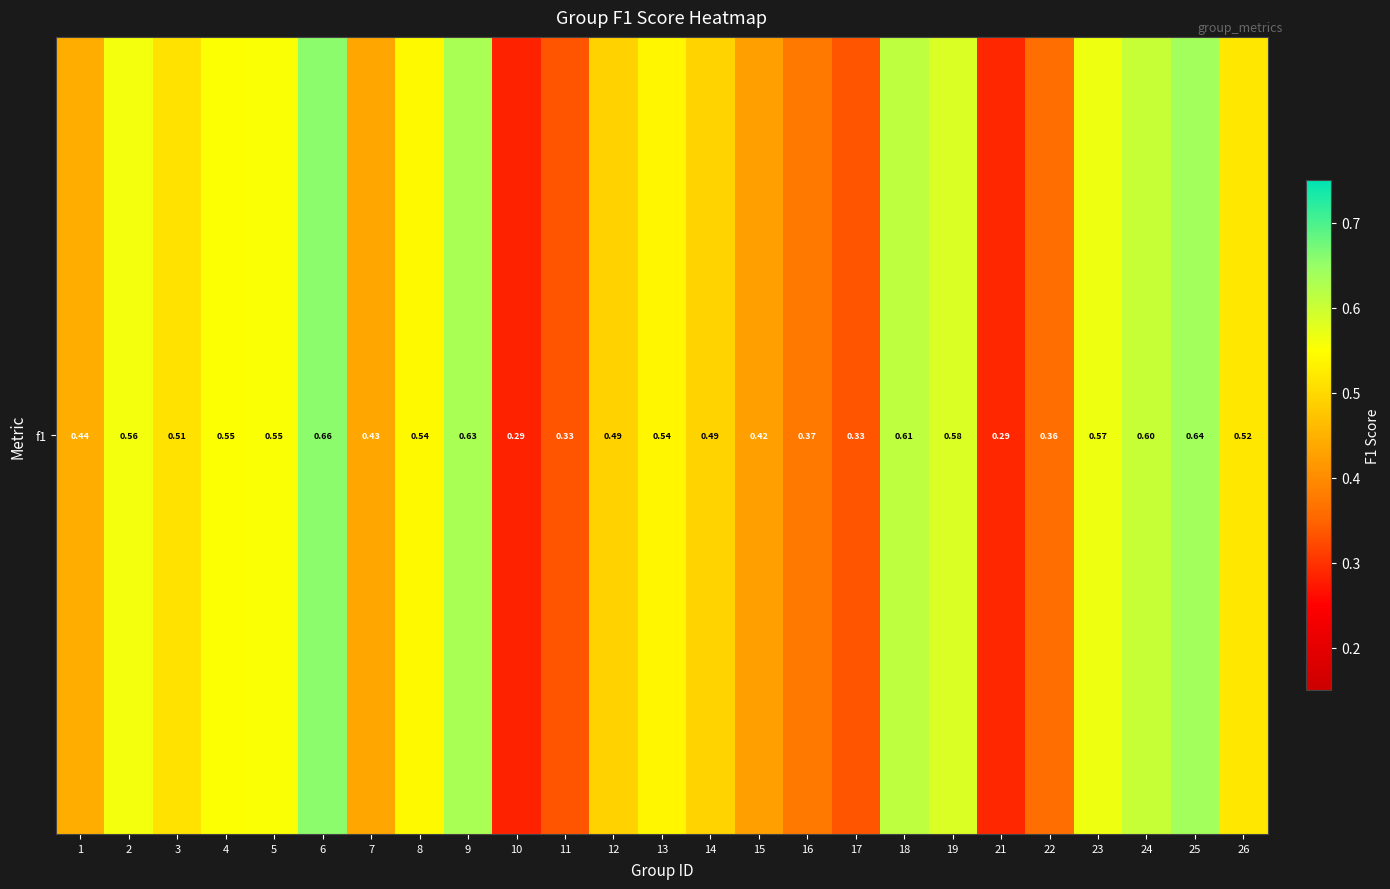

Which label corresponds to the smallest value in the chart?

10